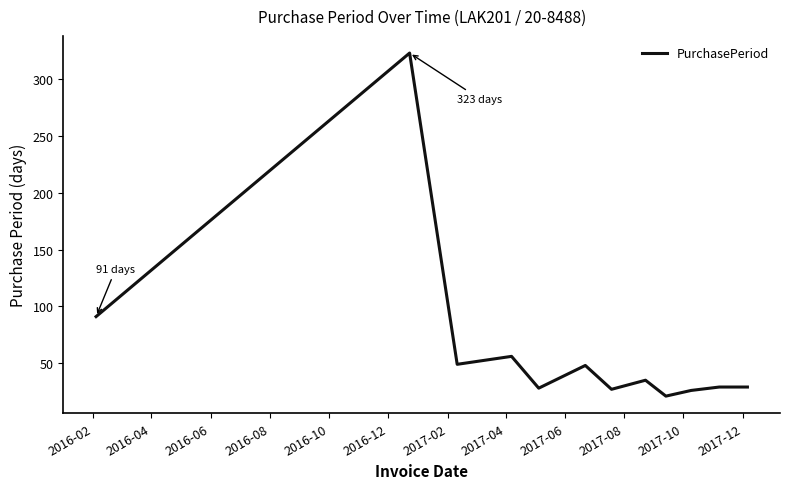

True or false: there are more than 0 points higher than both neighbors.

True